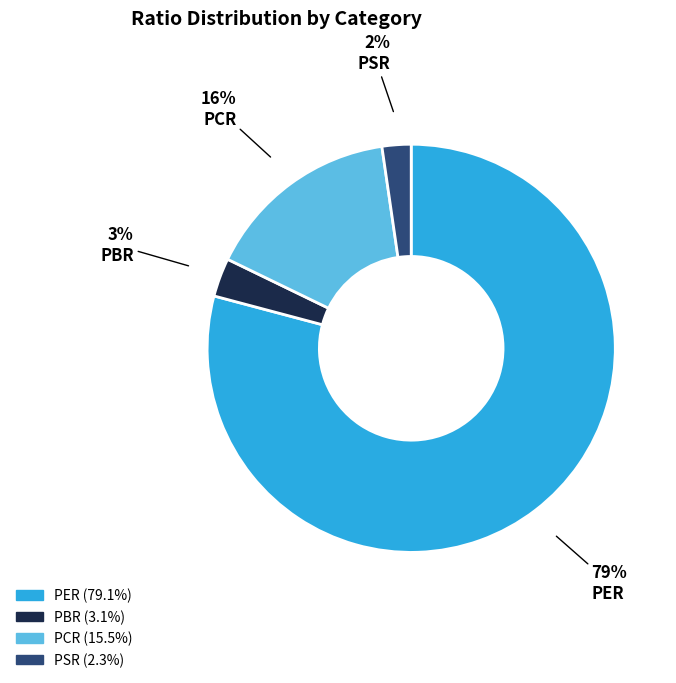

To the nearest percent, what portion does PSR represent?

2%